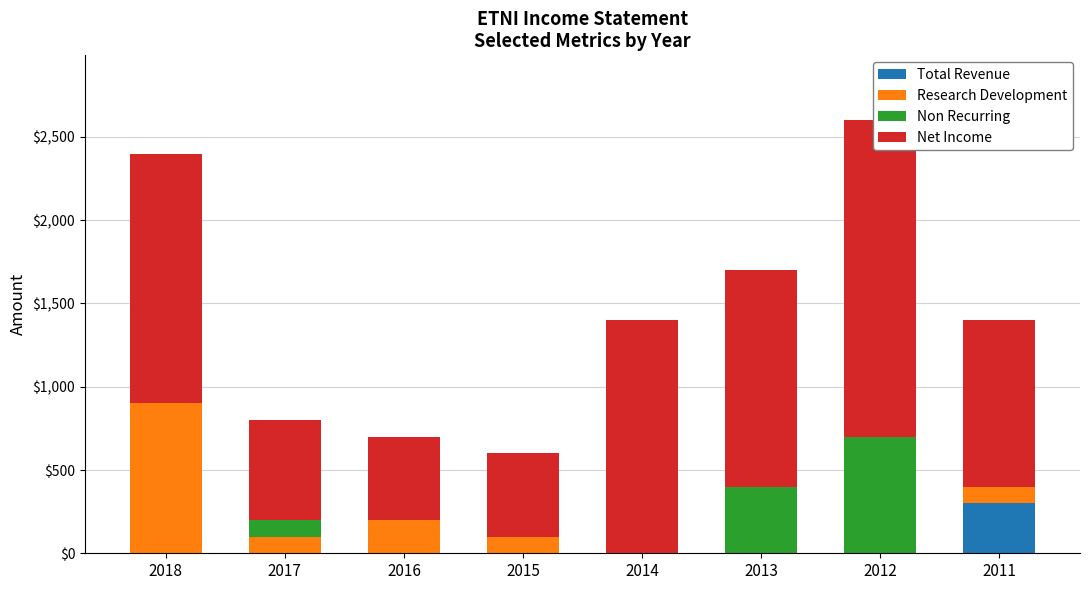

What is the total value across all series at 2015?

600